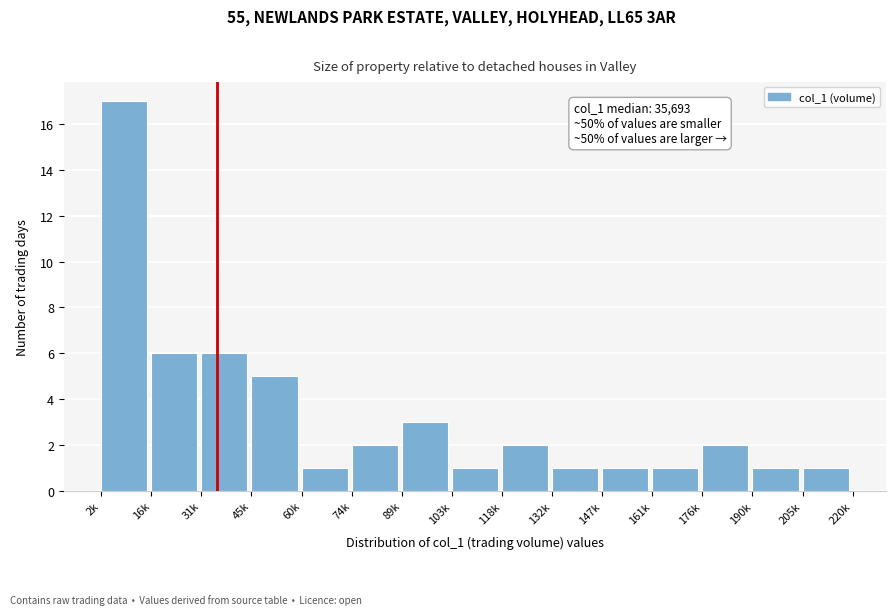

Reading right to left, extract all data points from this chart.

1	1	2	1	1	1	2	1	3	2	1	5	6	6	17